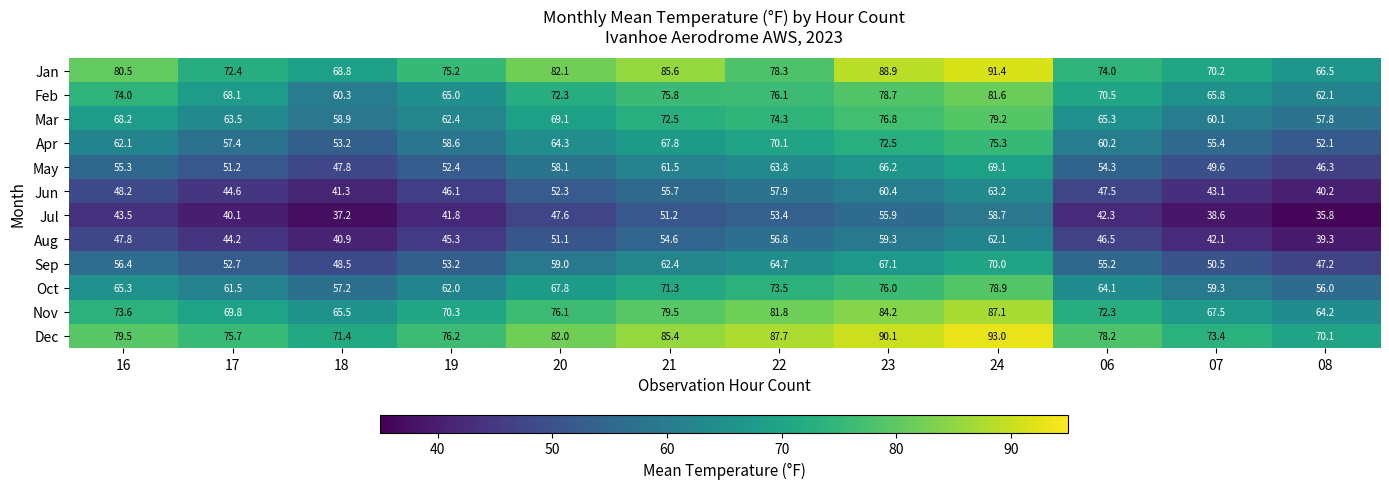

What is the minimum value shown in the chart?

35.8